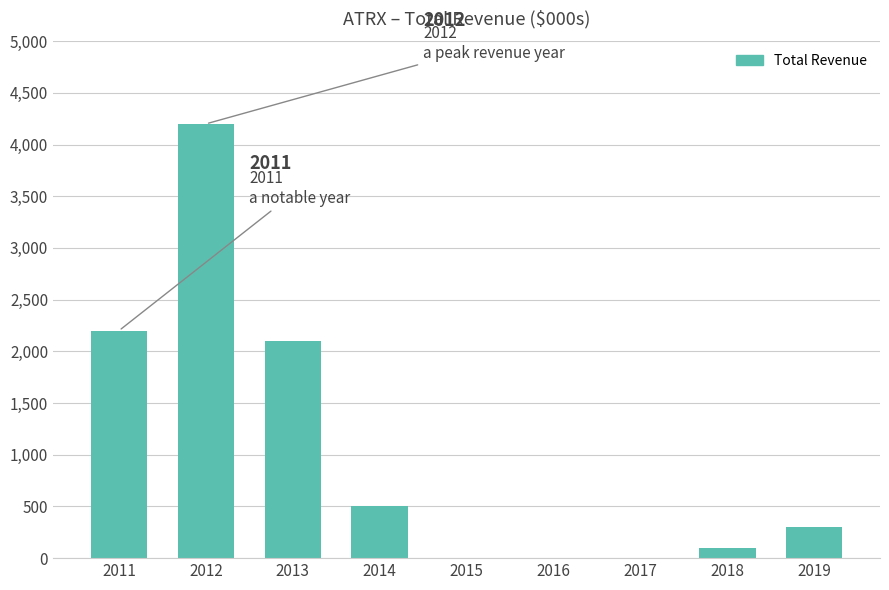

At which category does the chart reach its peak across all series?

2012